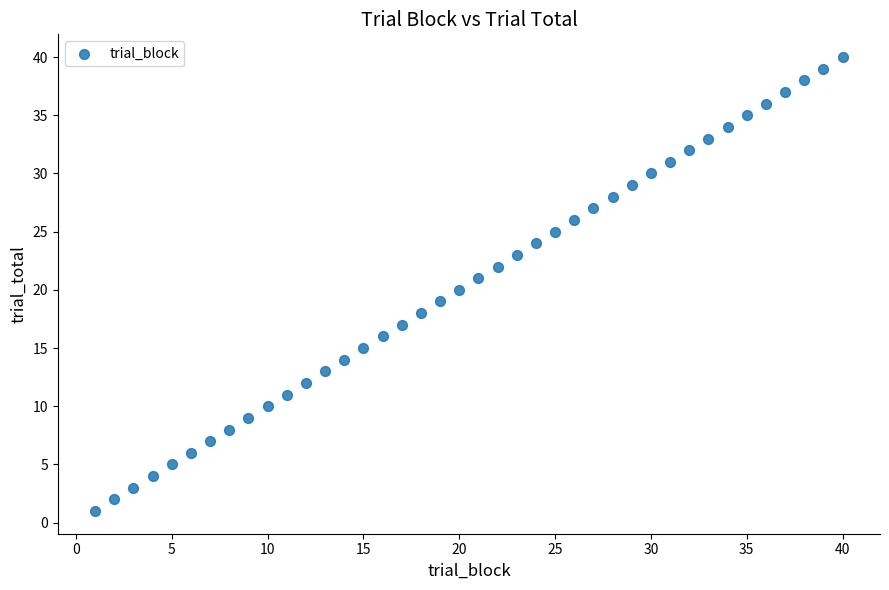

What is the range of Y values (max minus min)?

39